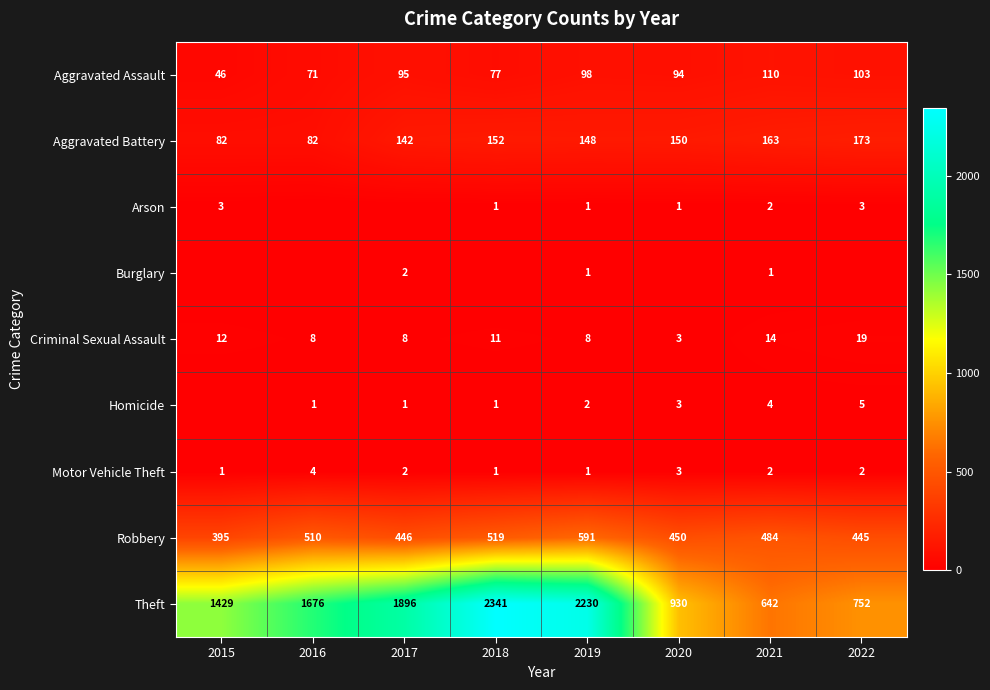

Between 2016 and 2018, which is larger?

2018